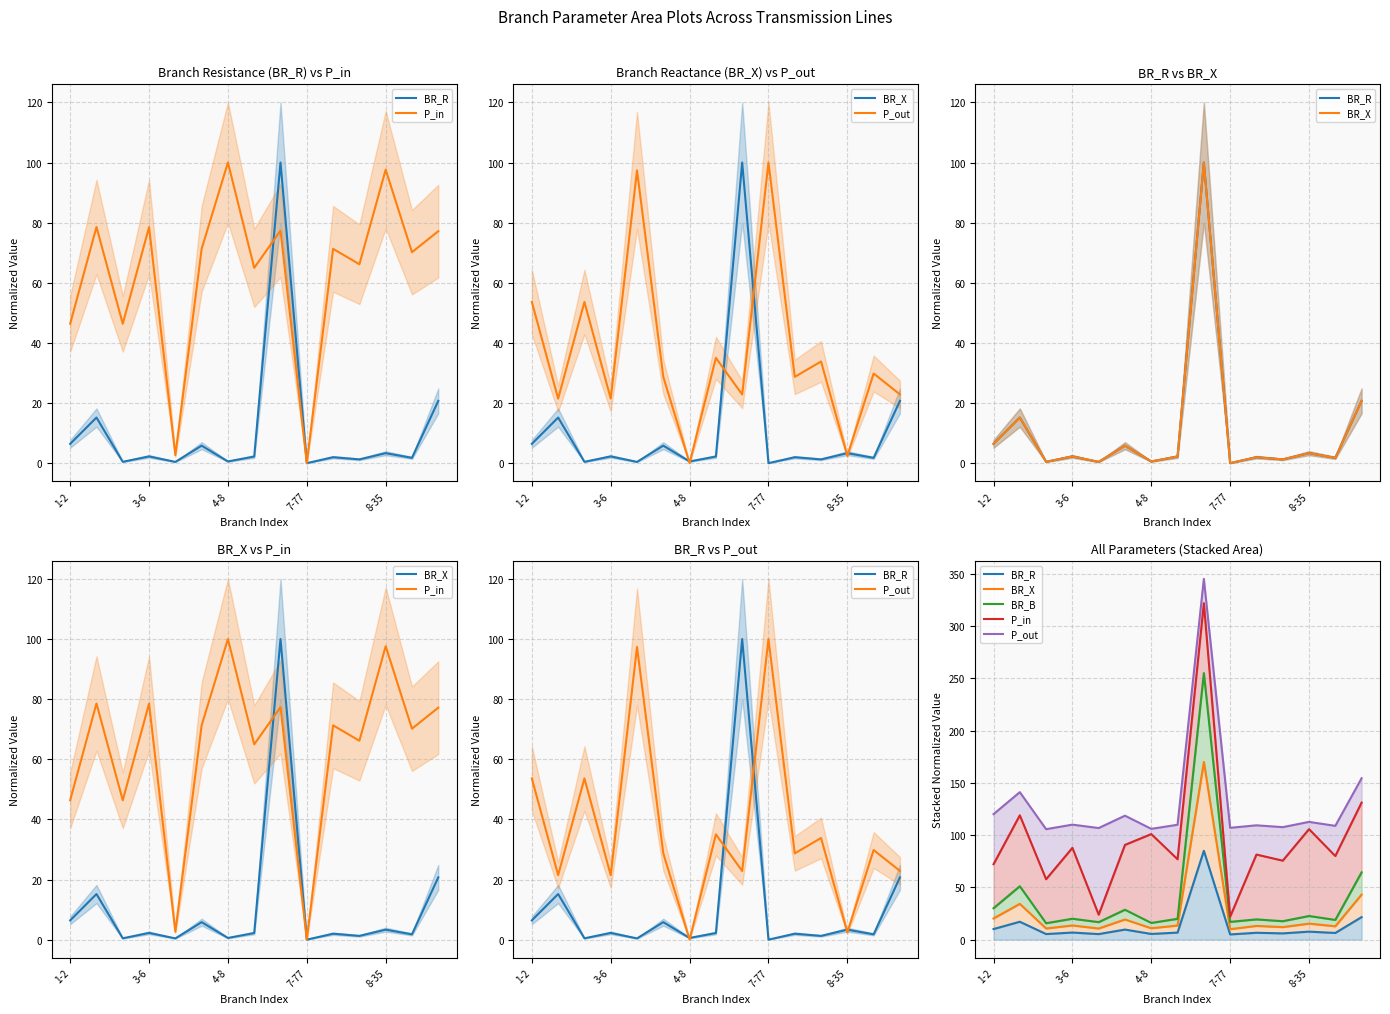

List the labels in order of BR_B value, largest first.

8, 14, 3-6, 1-2, 5, 12, 7-77, 7, 10, 13, 11, 9, 8-35, 6, 4-8